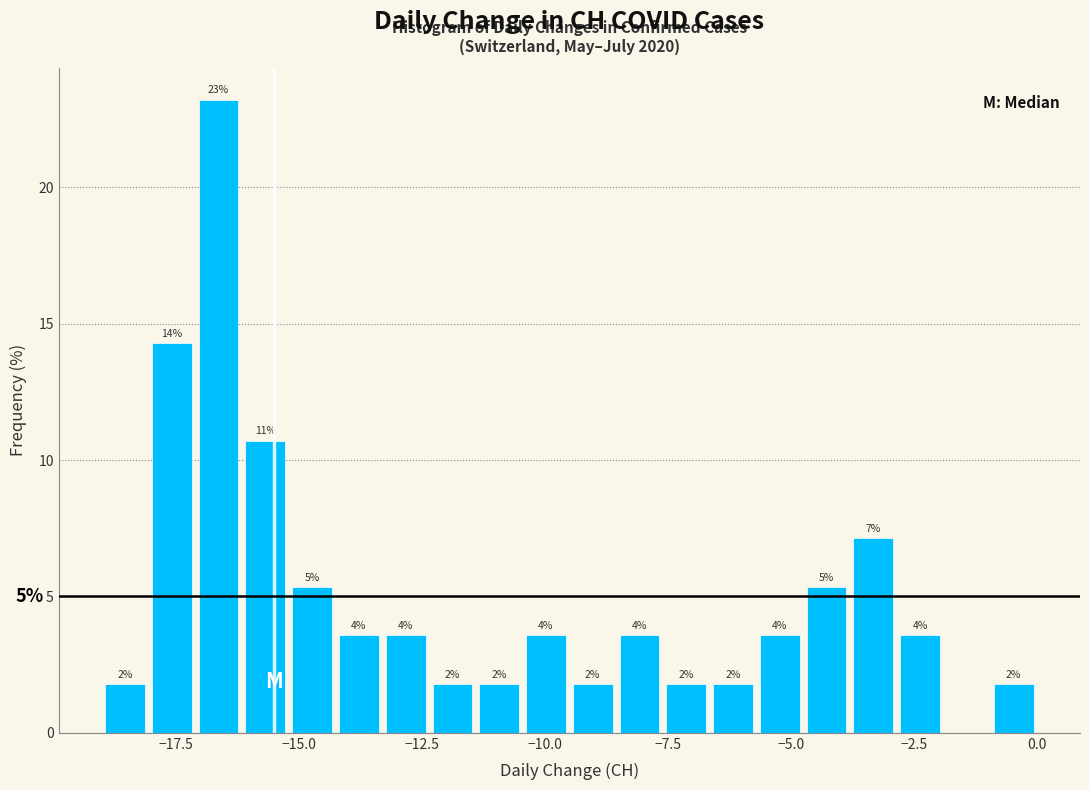

Read against the x-axis, roughly where is the centre of the tallest bar?

-16.5